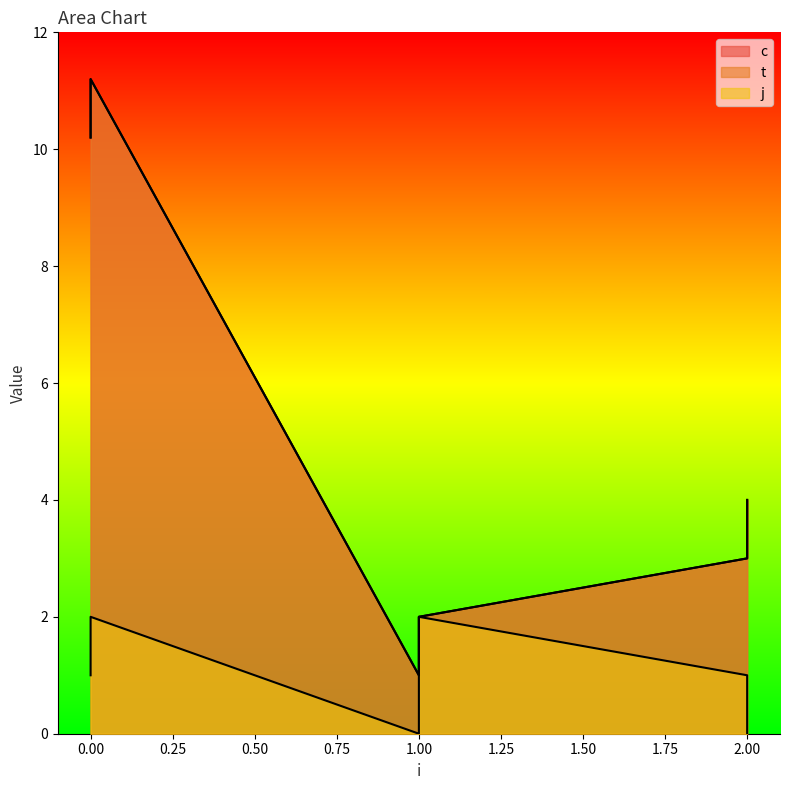

Where is the first local minimum for c?

1